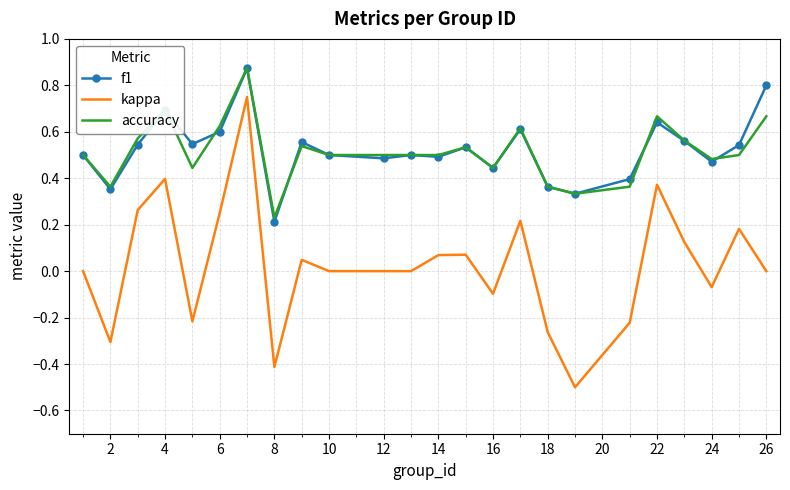

What is the minimum value shown in the chart?

-0.5